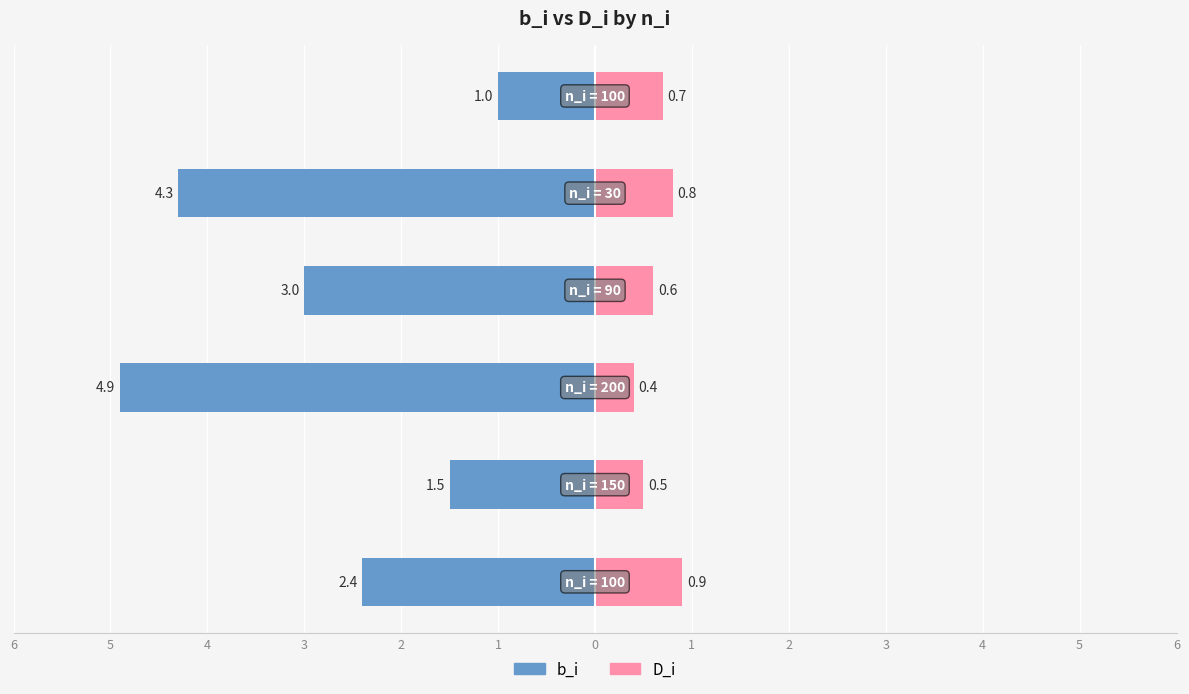

Are the bars horizontal?

Yes